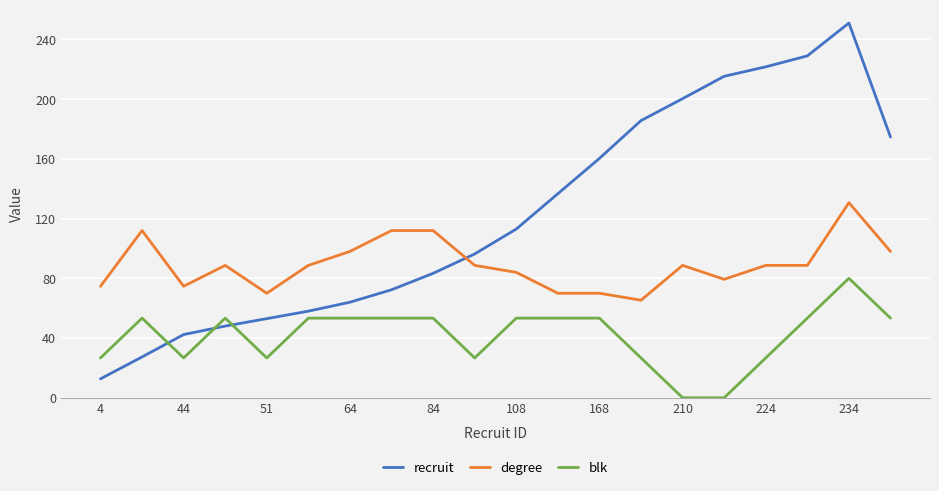

How many lines are shown in the chart?

3